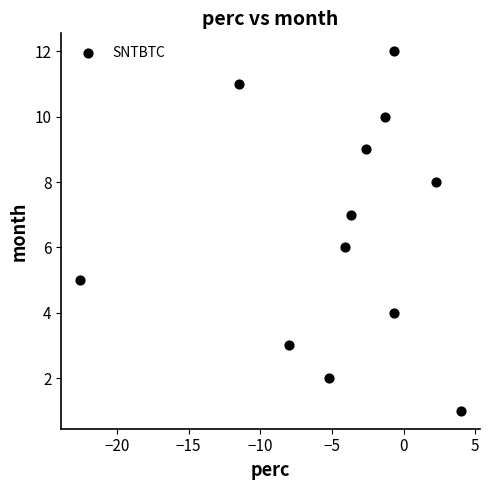

What is the range of Y values (max minus min)?

11